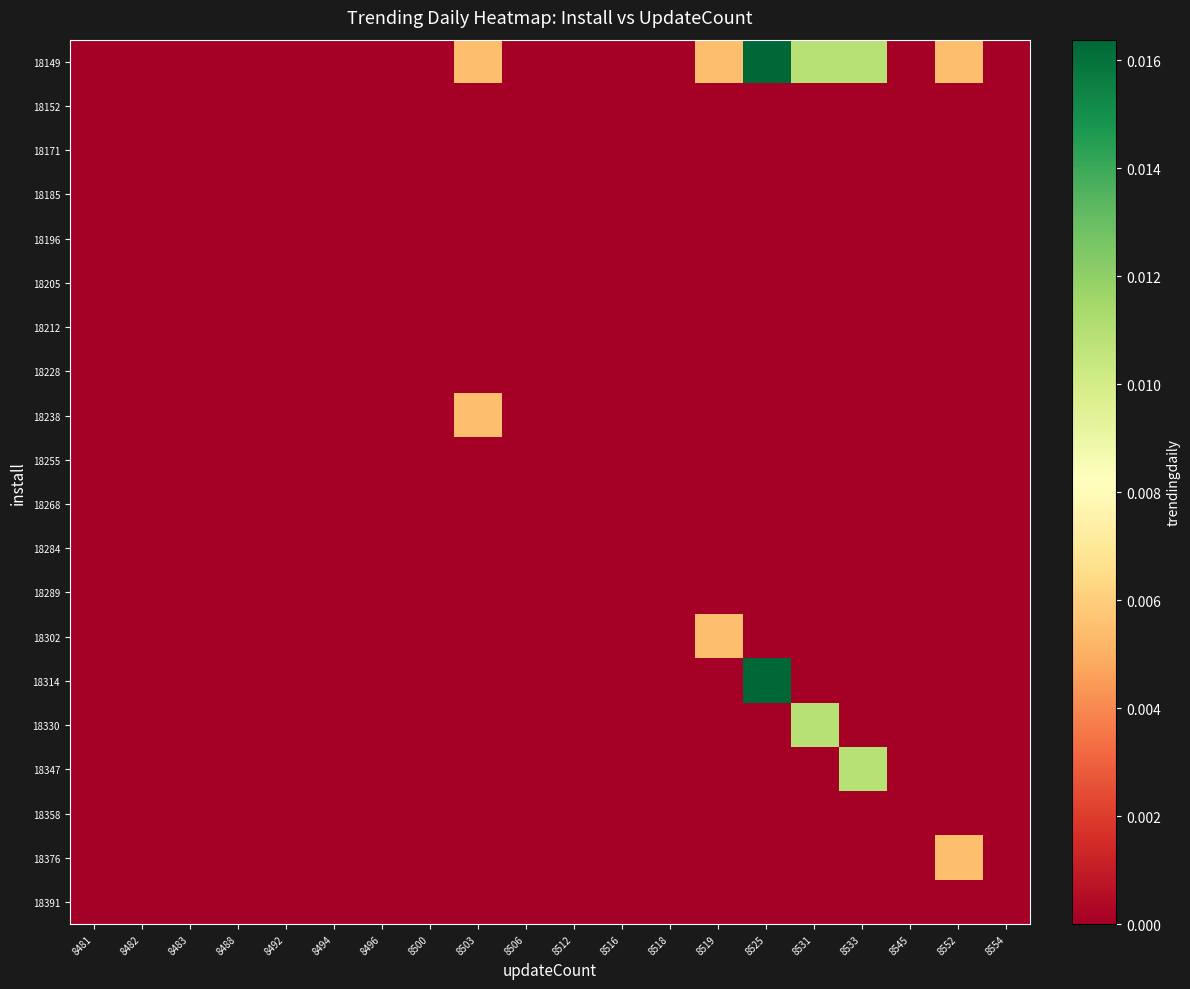

Rank the series by their maximum value, from lowest to highest.

18152, 18171, 18185, 18196, 18205, 18212, 18228, 18255, 18268, 18284, 18289, 18358, 18391, 18376, 18302, 18238, 18347, 18330, 18149, 18314